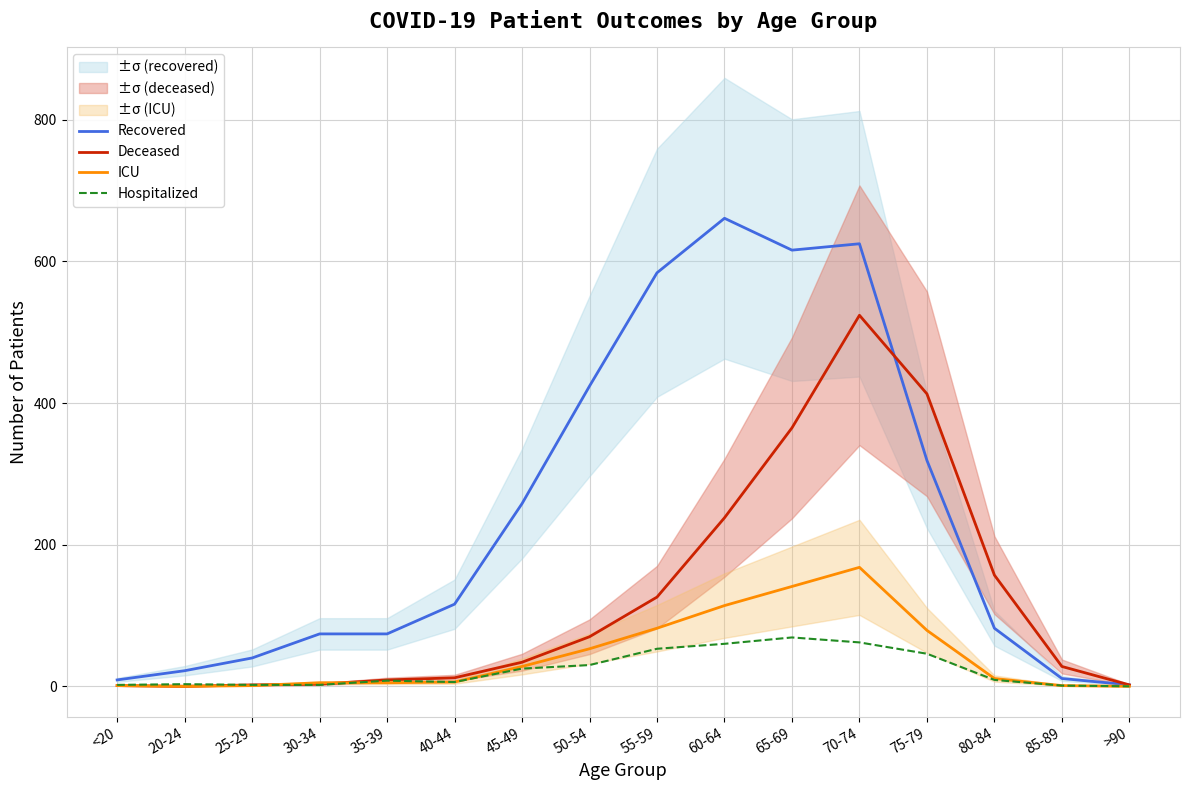

What is the maximum value shown in the chart?

661